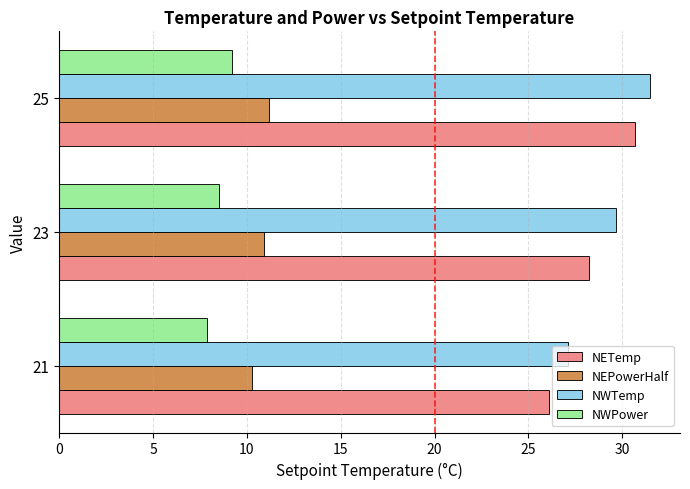

Read the NEPowerHalf value at 23.

10.9